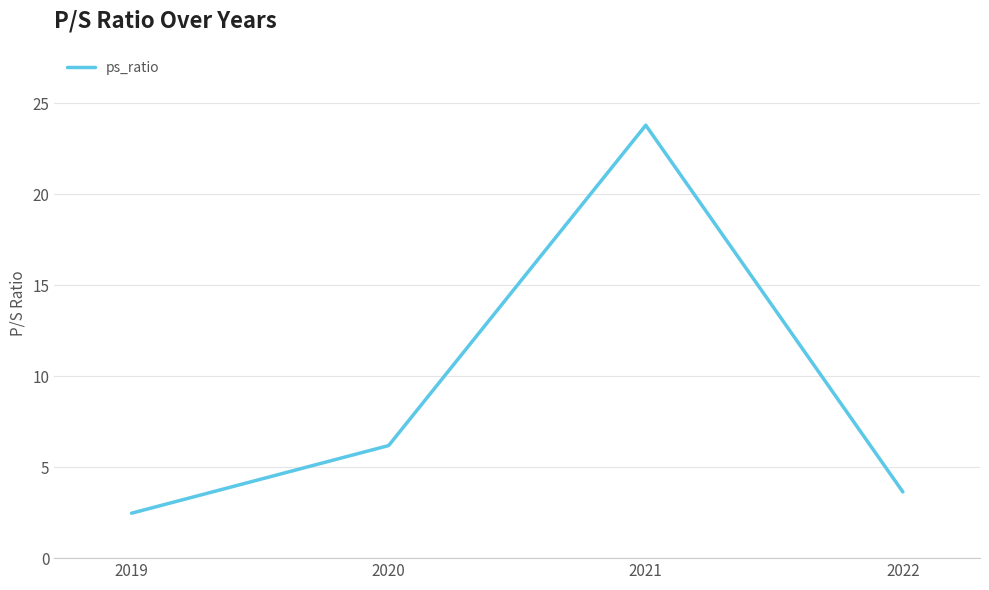

What is the maximum value shown in the chart?

23.8